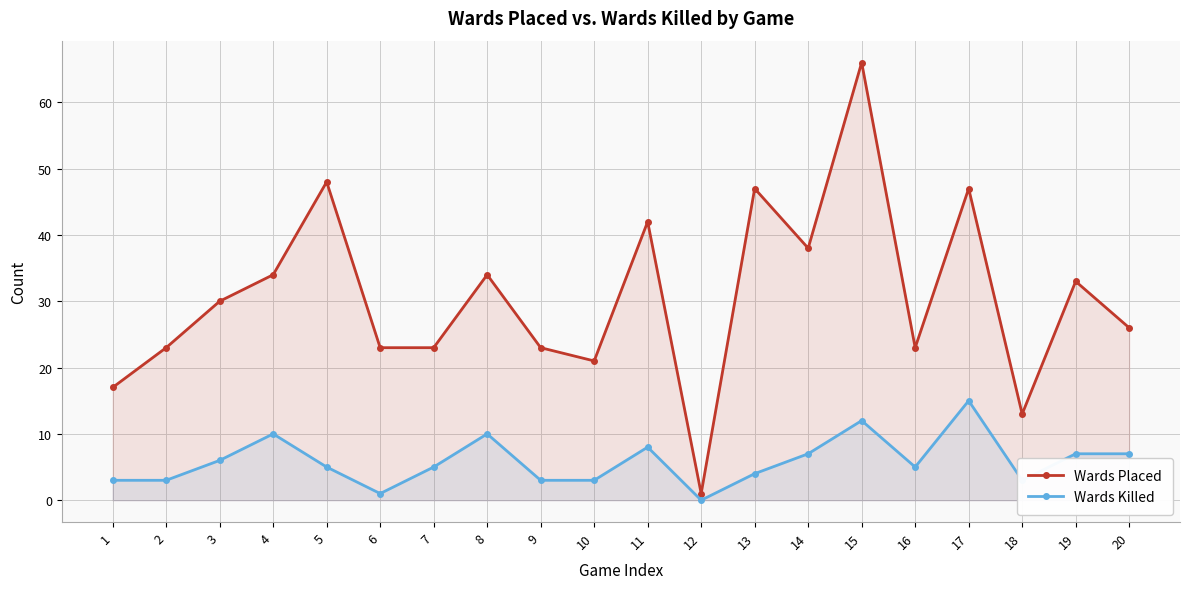

At which category is the sum across all series the highest?

15